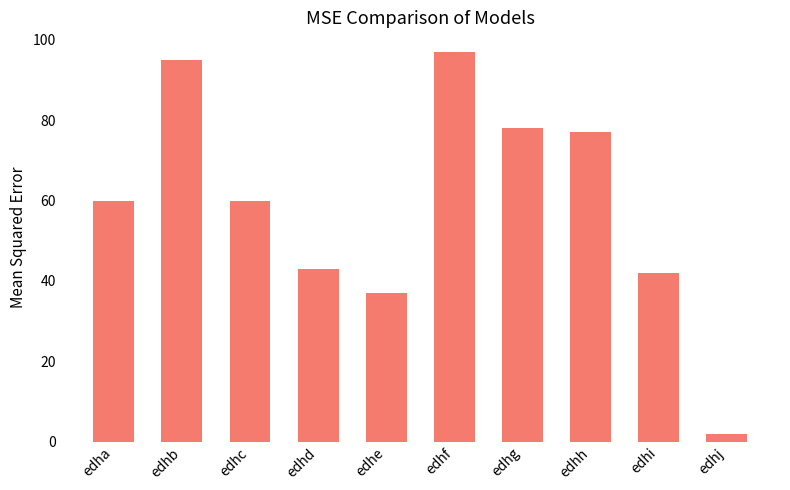

The value at edhf is 36. True or false?

False